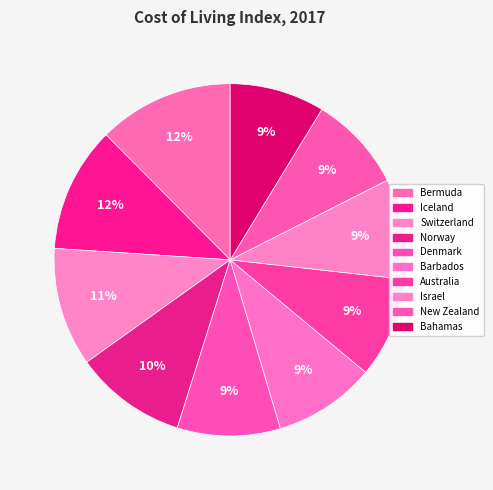

Combined, do Denmark and New Zealand account for over 50%?

No